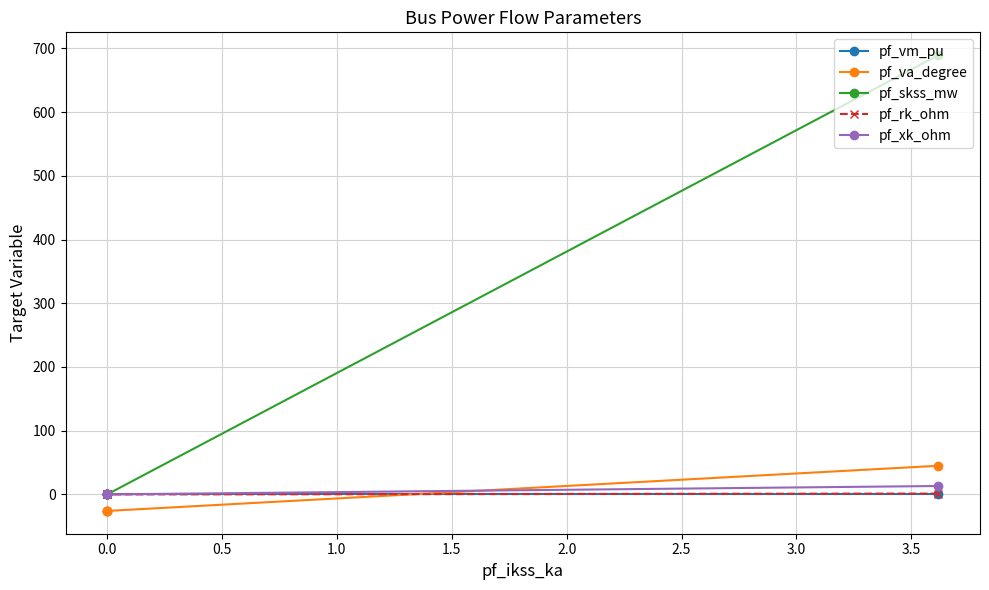

What is the spread (max minus min) of values at 0.0?

26.3